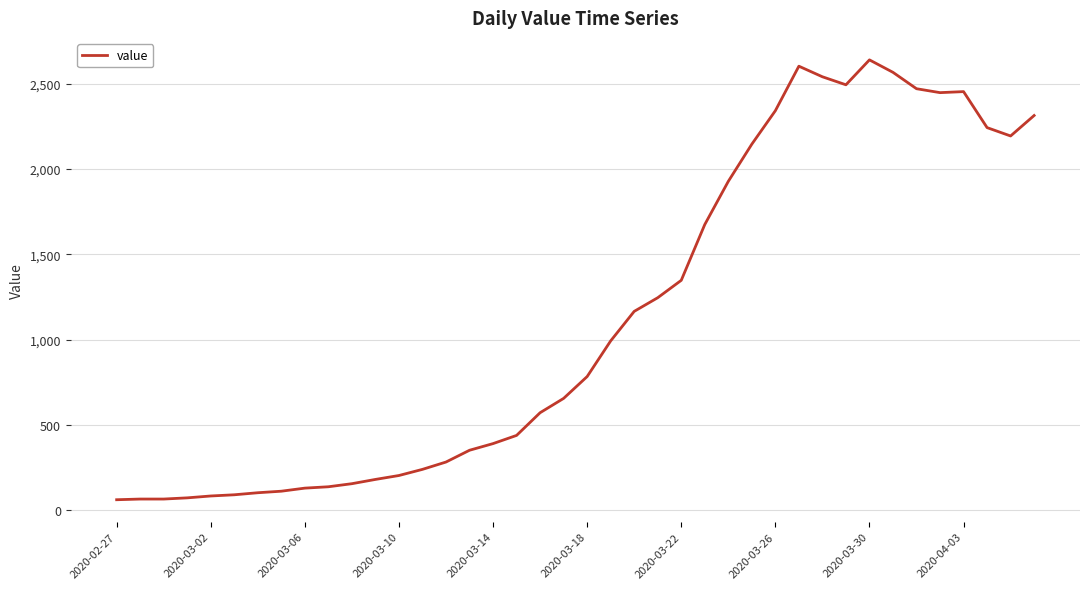

Count the number of data series in this chart.

1